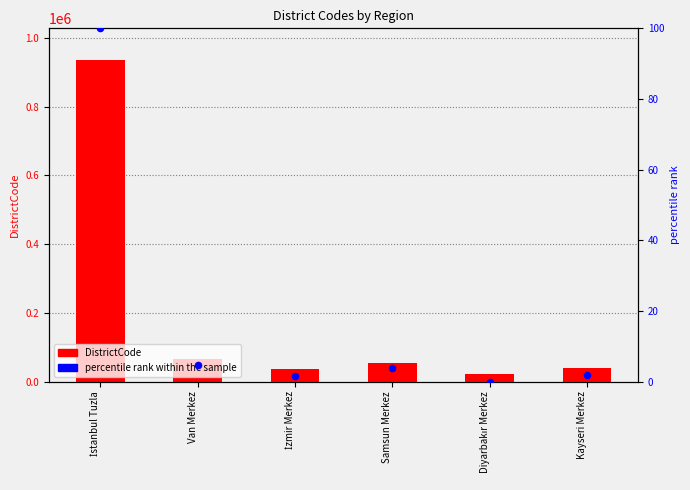

What is the total value across all series at İzmir Merkez?

35002.5